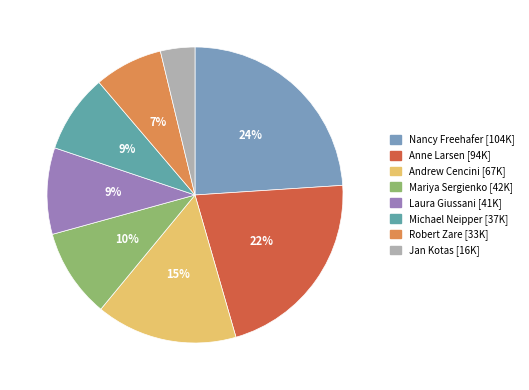

Count the number of slices in the pie.

8